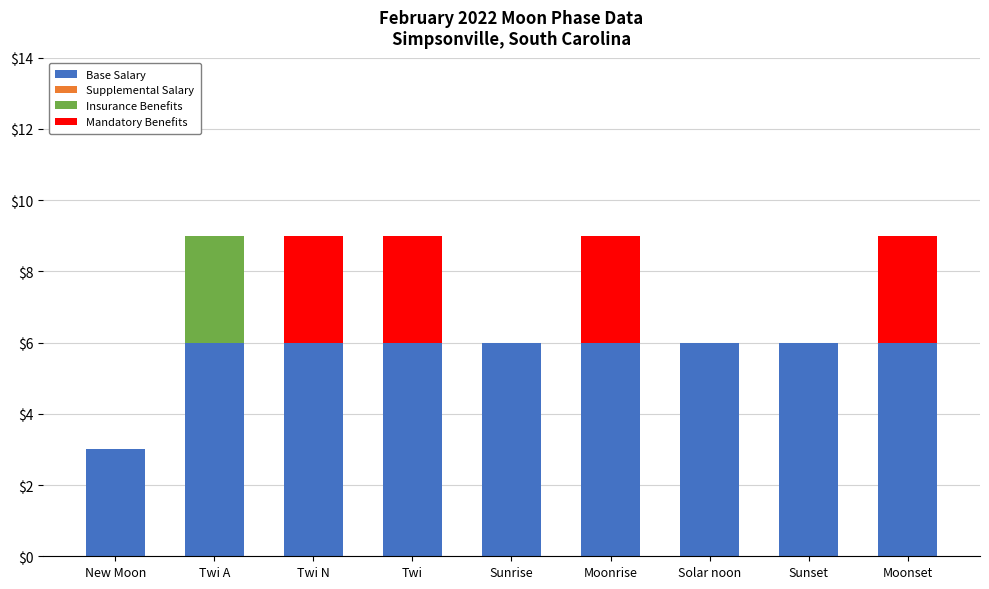

What is the maximum value for Base Salary?

6